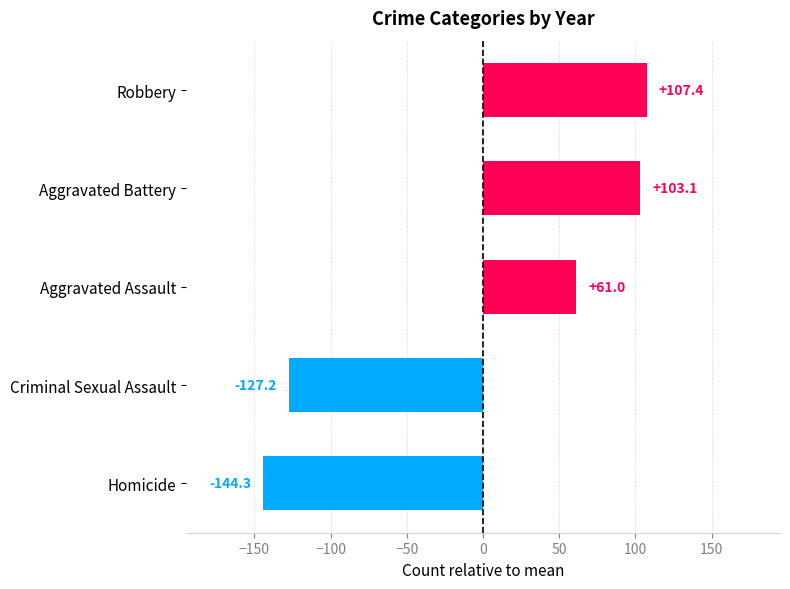

What is the greatest value displayed?

107.4